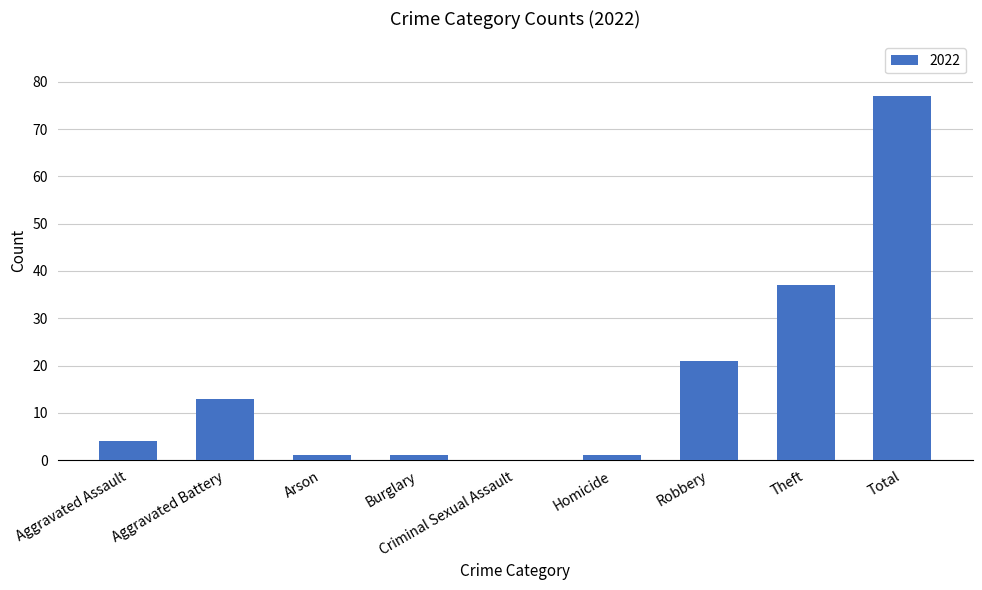

What is the approximate value at Aggravated Battery, to the nearest 5?

15